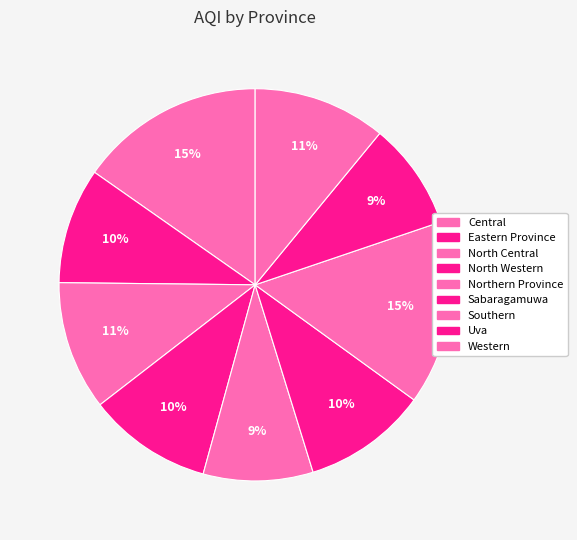

To the nearest percent, what percentage of the pie is Northern Province?

9%